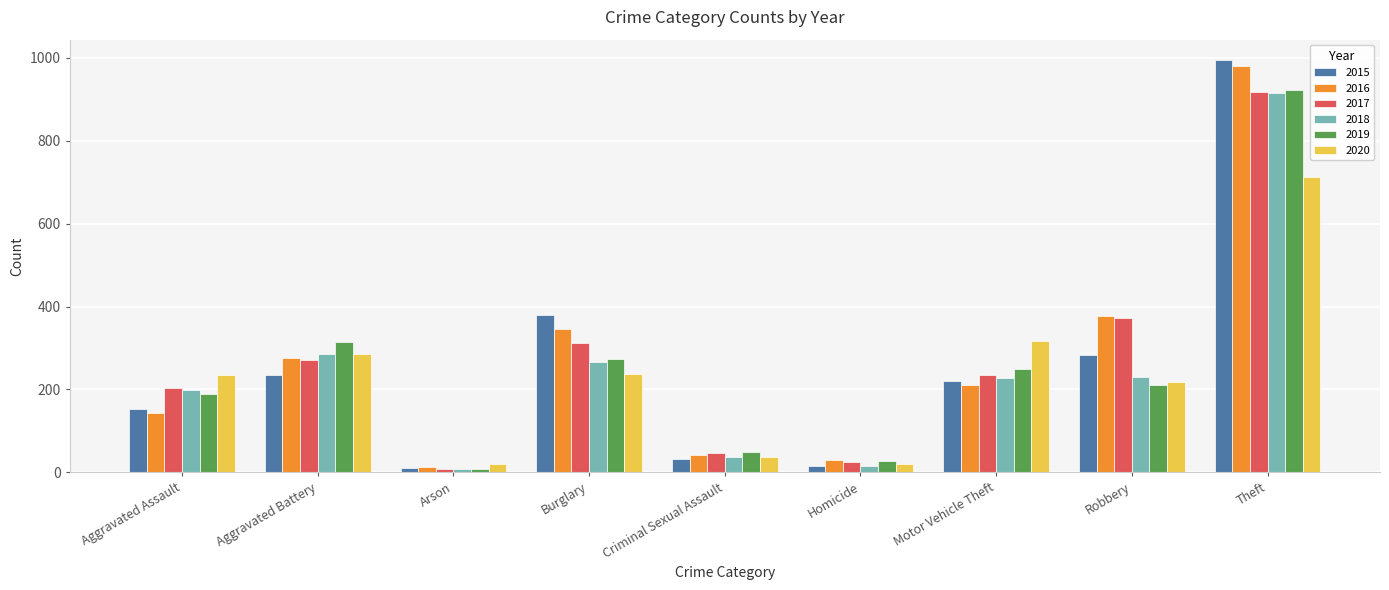

What is the difference between the 2015 values at Aggravated Assault and Arson?

144